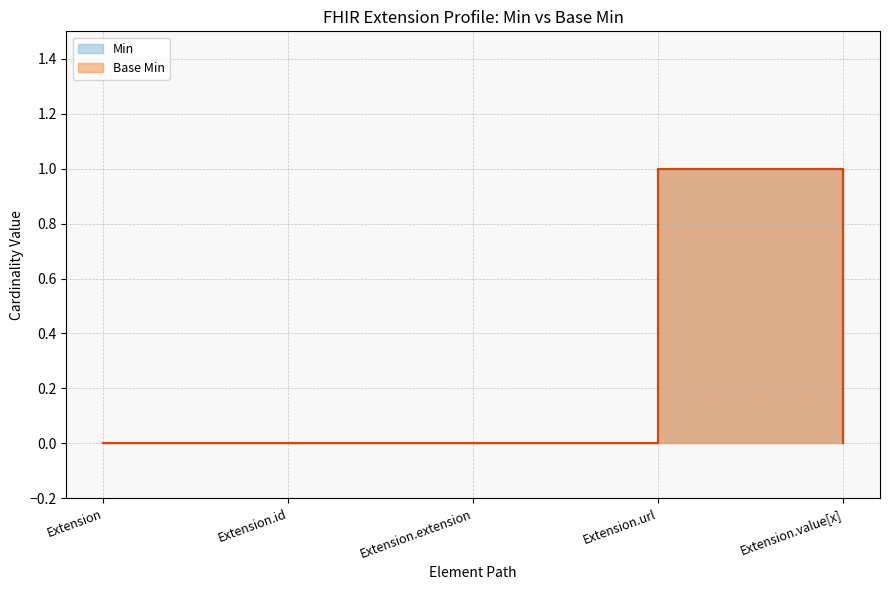

Is the value of Base Min at Extension.url greater than the value of Min at Extension?

Yes